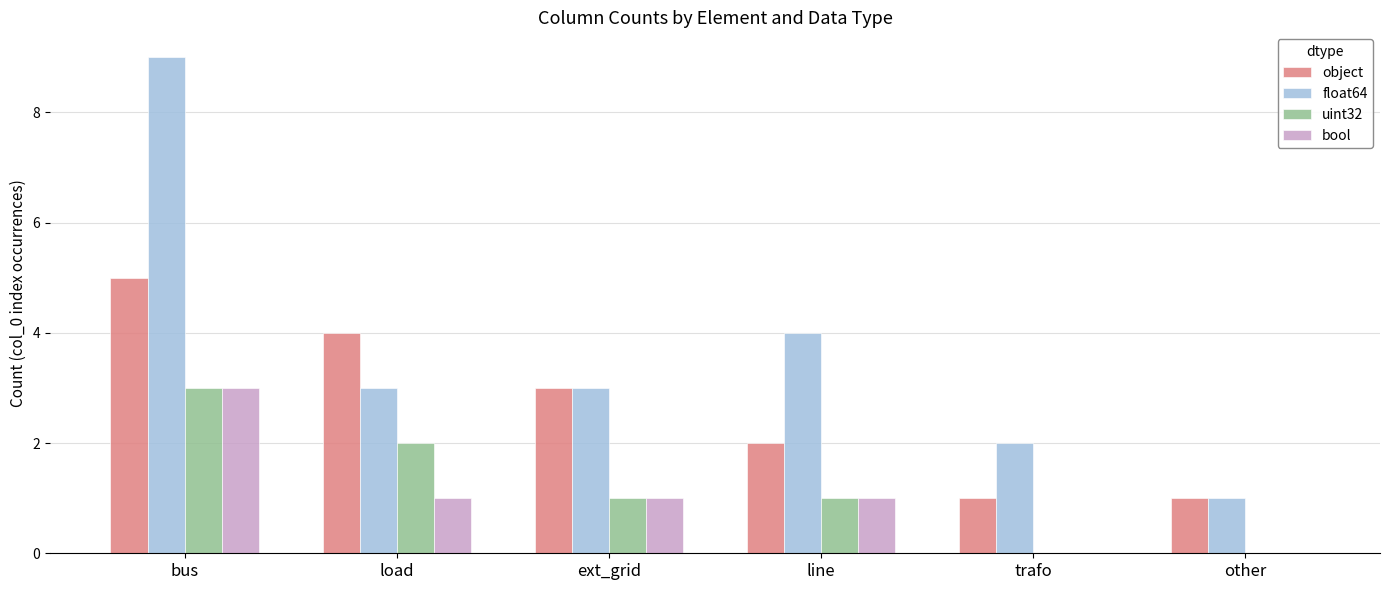

At which category is the sum across all series the highest?

bus